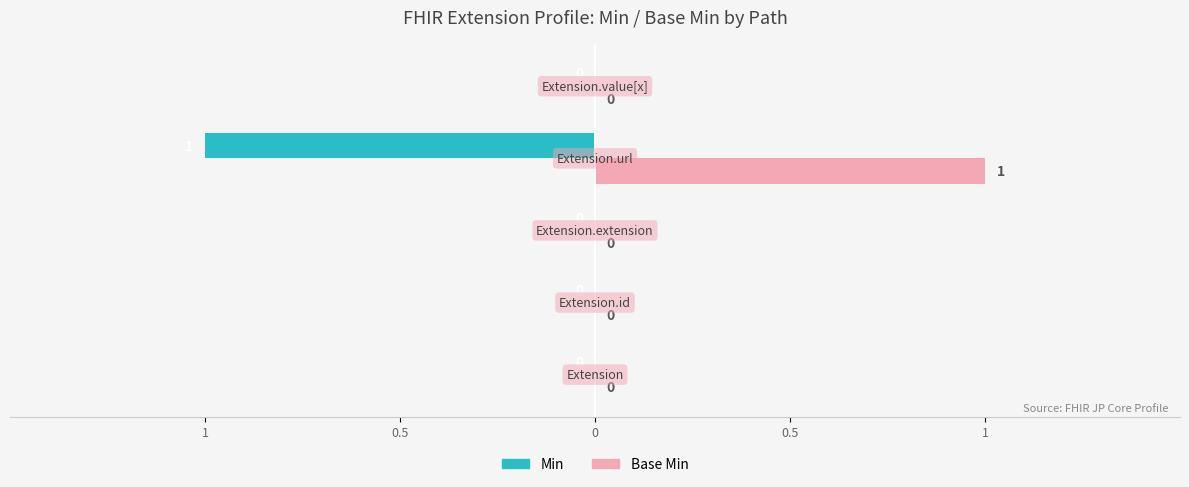

What are all the series names shown in the legend?

Min, Base Min